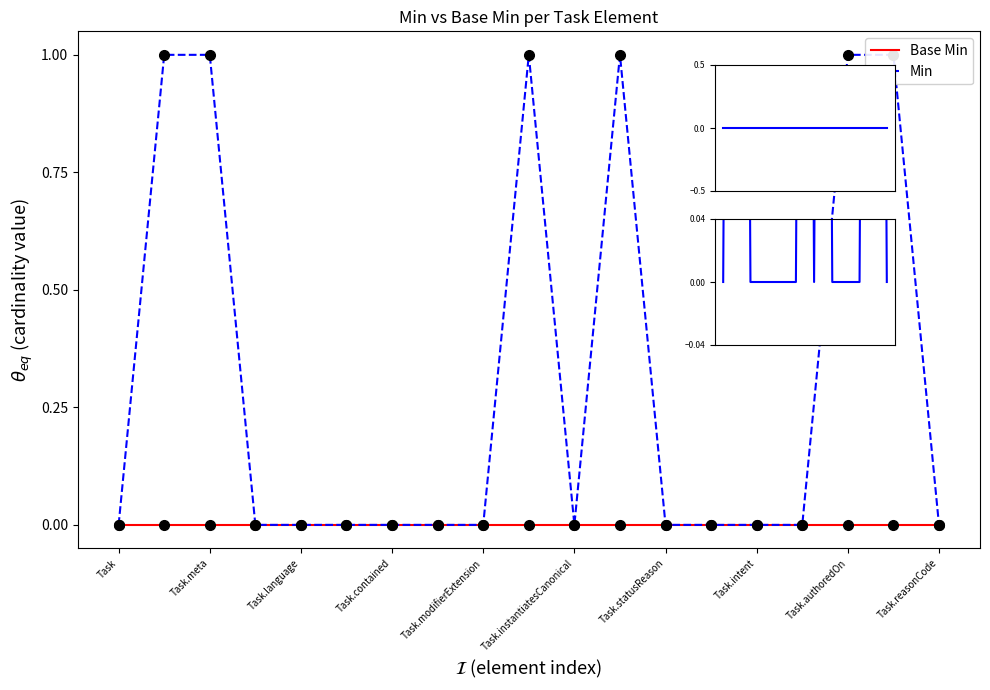

What are all the series names shown in the legend?

Base Min, Min